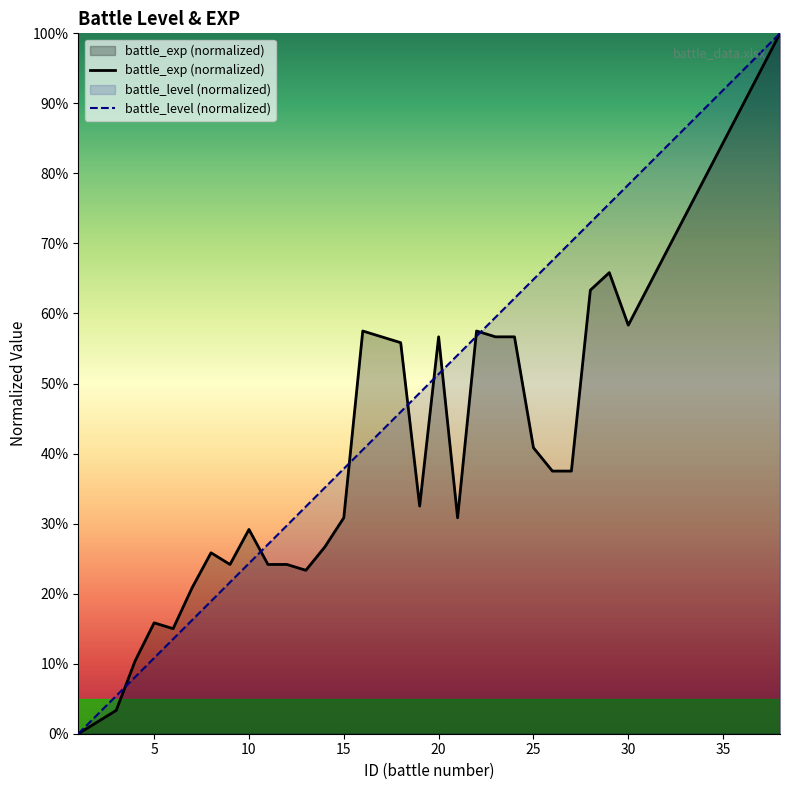

What is the average value of the battle_level (normalized) series?

50.0